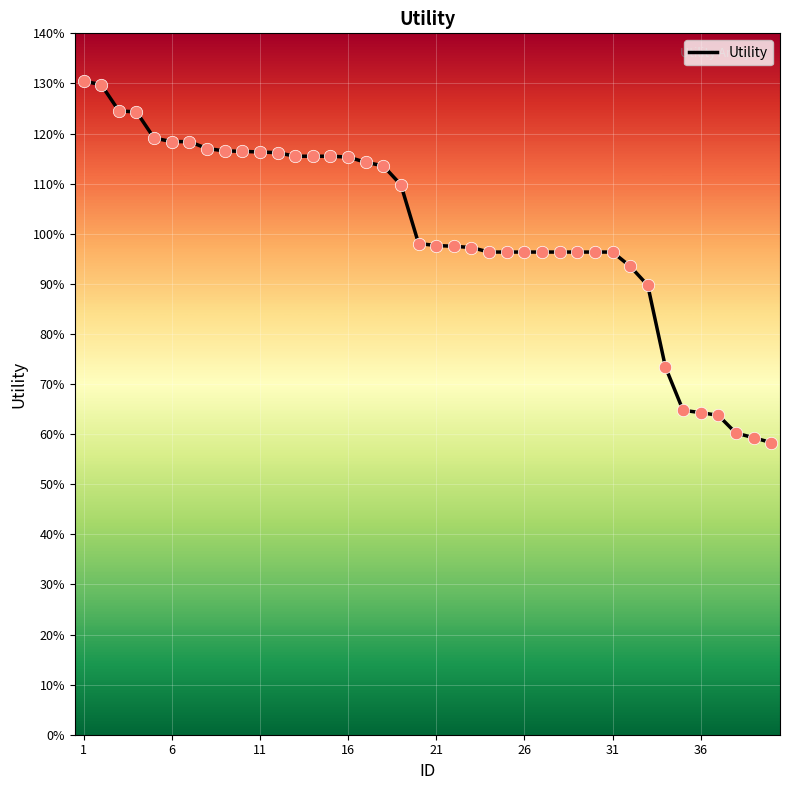

Does the chart have visible grid lines?

Yes